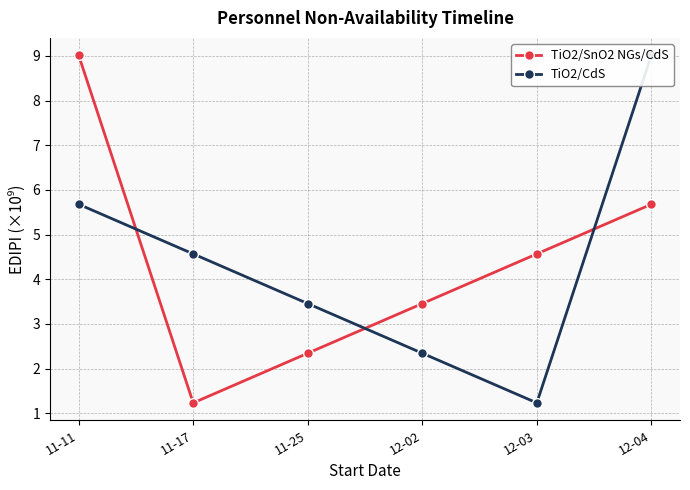

In TiO2/CdS, how many points are lower than both neighbors (excluding endpoints)?

1